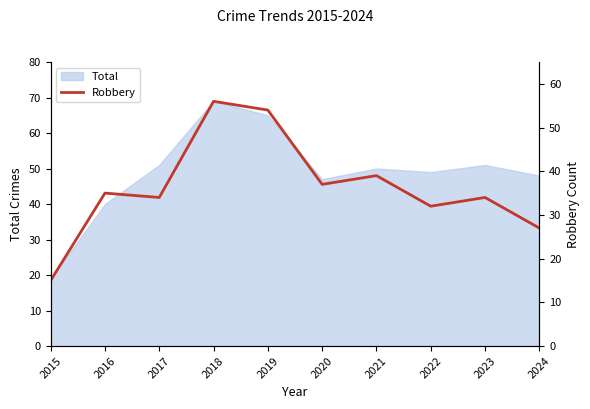

What is the value of the 1st point from the left?

15